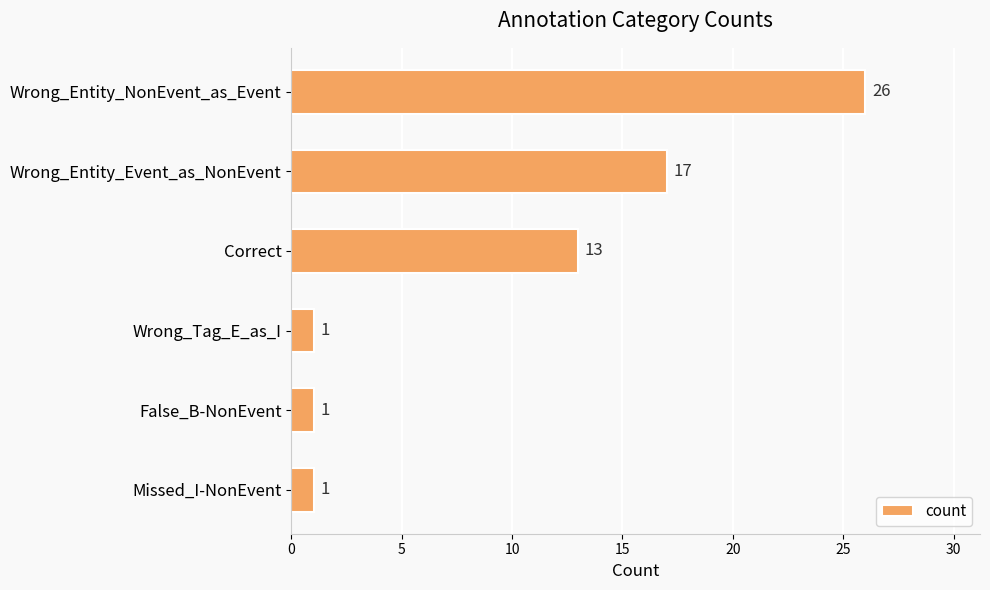

Count the values in the range 1 to 17.

5